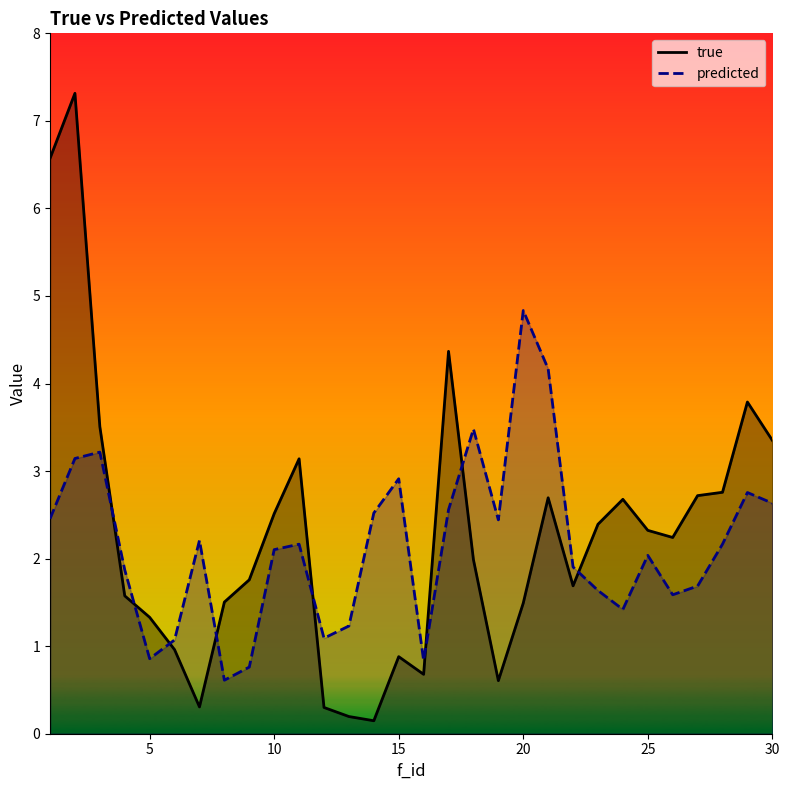

What are all the series names shown in the legend?

true, predicted